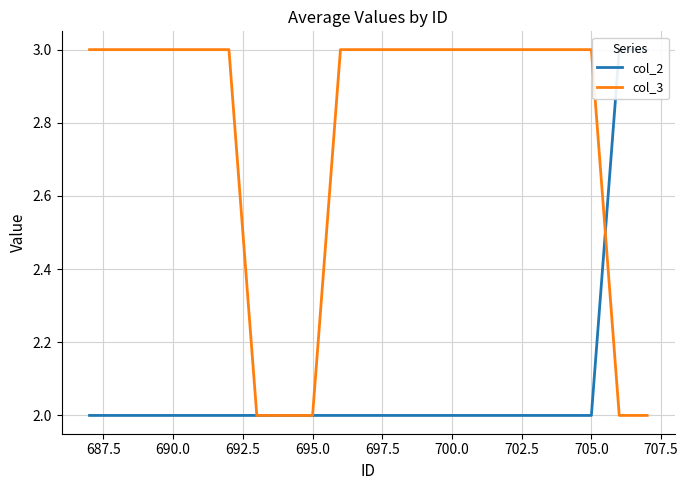

What is the value of the col_3 point at the 14th from the left?

3